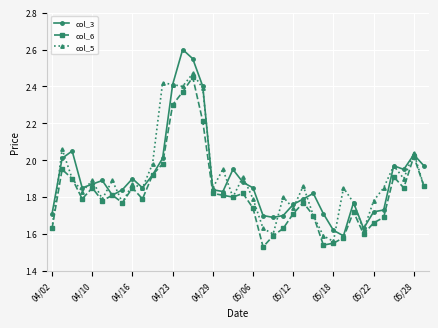

Which series has the widest spread of values?

col_3